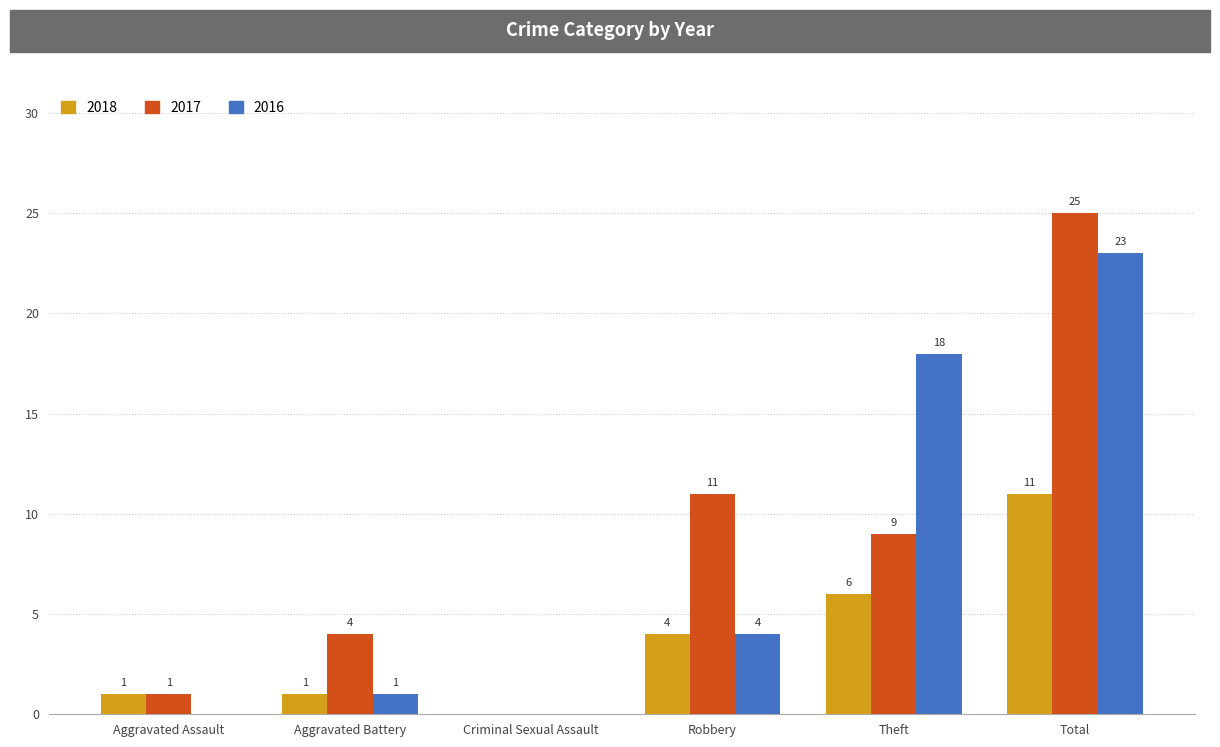

Reading right to left, transcribe all the data shown in this chart.

2018: Total=11	Theft=6	Robbery=4	Criminal Sexual Assault=0	Aggravated Battery=1	Aggravated Assault=1
2017: Total=25	Theft=9	Robbery=11	Criminal Sexual Assault=0	Aggravated Battery=4	Aggravated Assault=1
2016: Total=23	Theft=18	Robbery=4	Criminal Sexual Assault=0	Aggravated Battery=1	Aggravated Assault=0